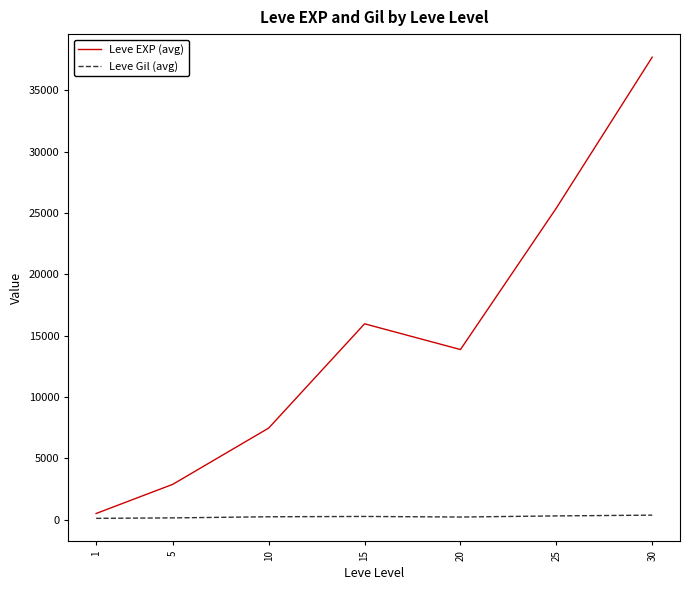

The value of Leve EXP (avg) at 30 is 13395.0. True or false?

False